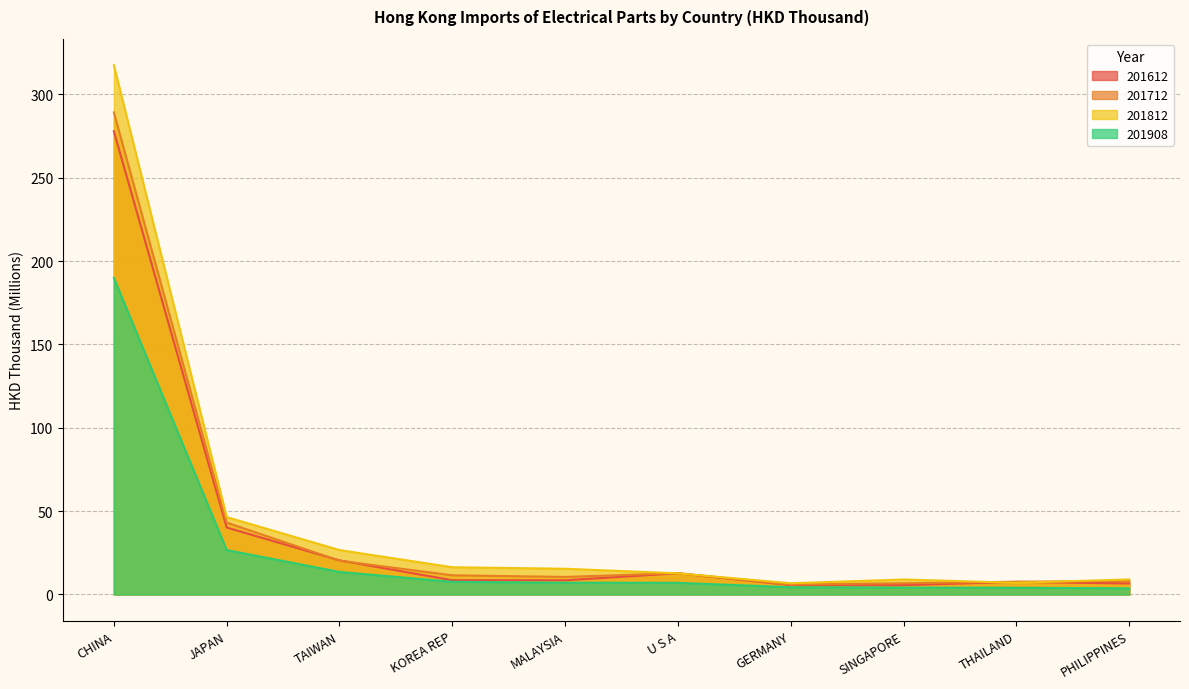

True or false: 201712 has more than 1 points higher than both neighbors.

False